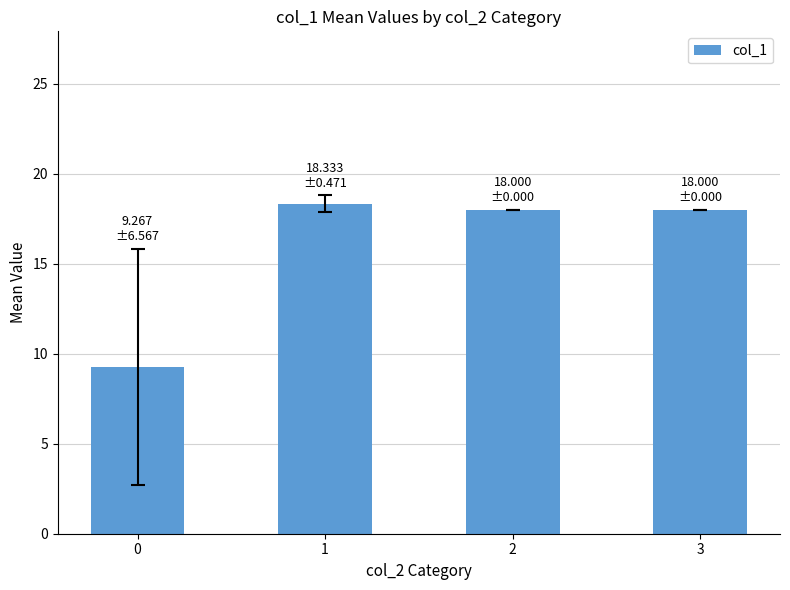

Between 0 and 1, which is larger?

1